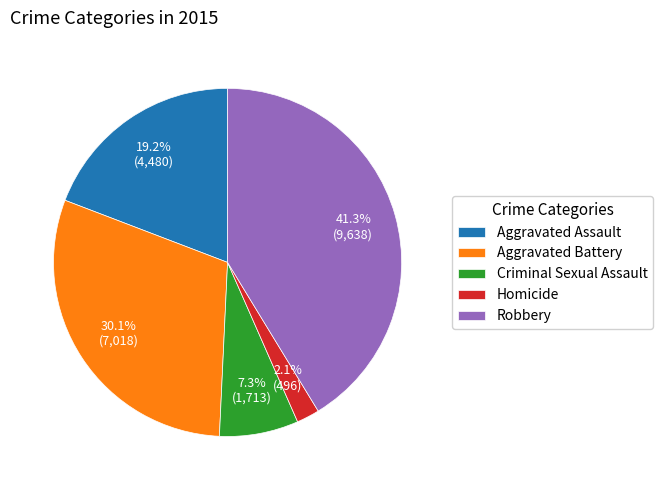

Combined, do Aggravated Battery and Aggravated Assault account for over 50%?

No